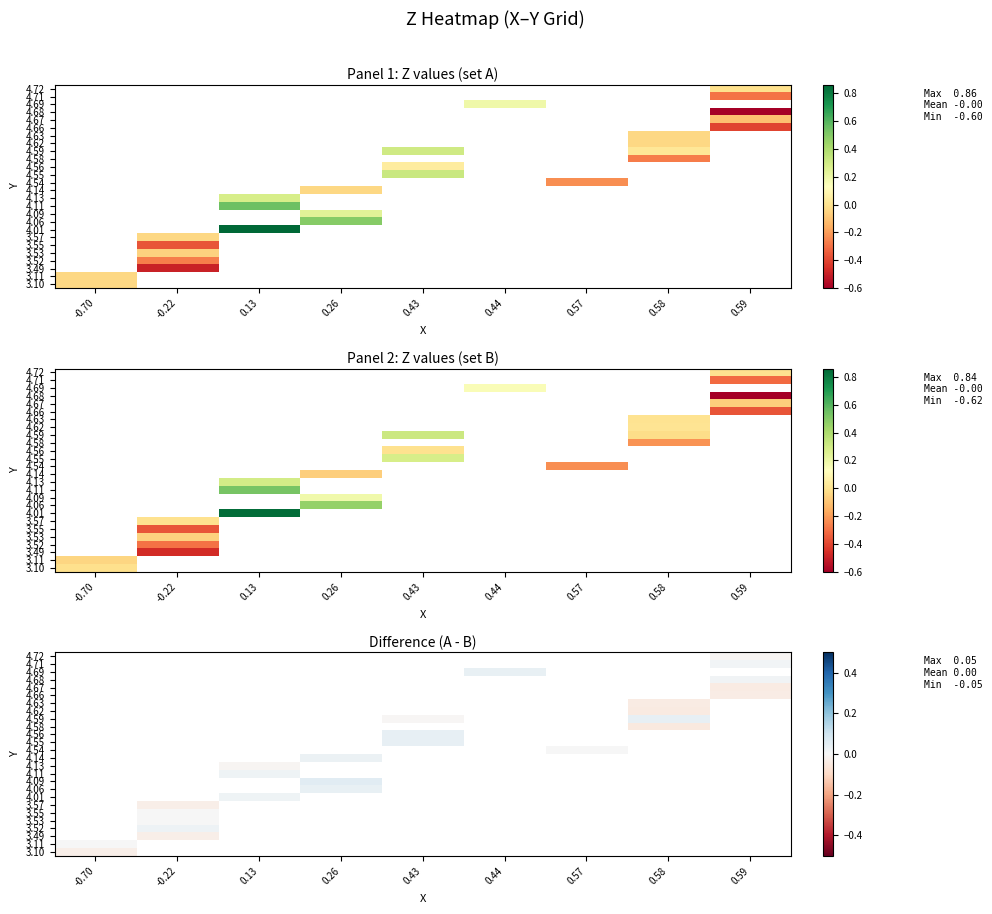

Which category has the lowest value in the 4.06 series?

-0.70